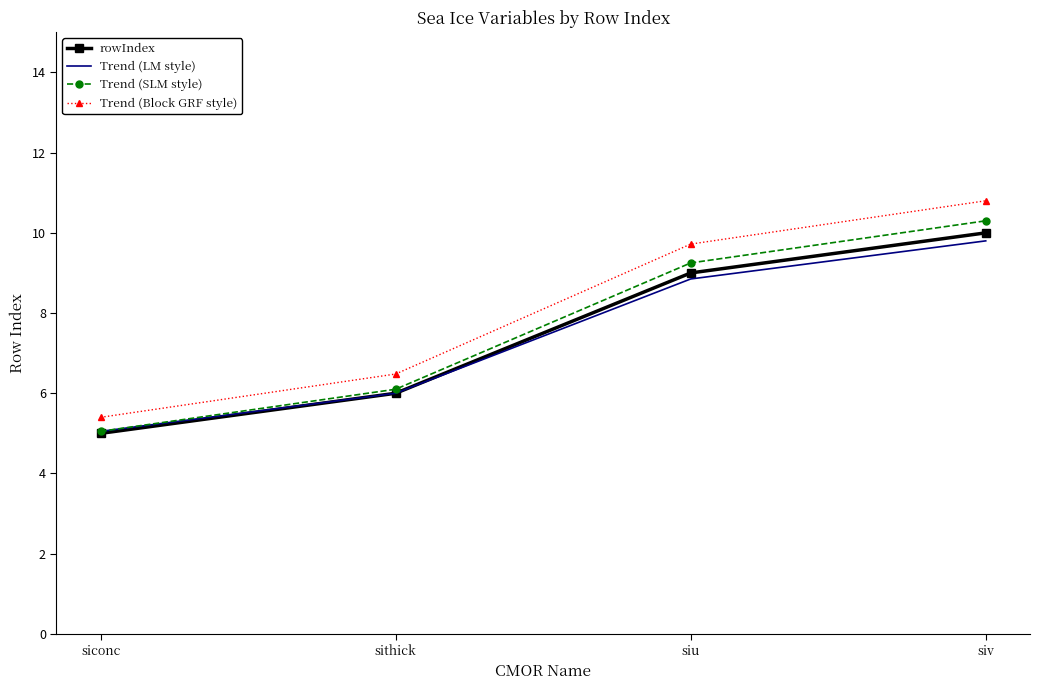

Which series has the widest spread of values?

Trend (Block GRF style)